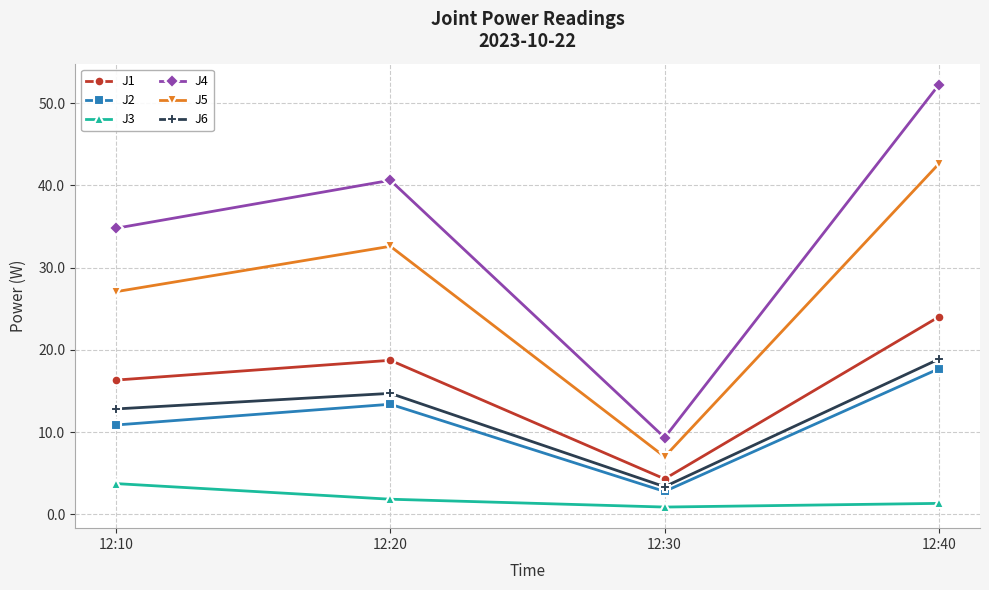

What is the difference between the second highest and minimum values in the J2 series?

10.6